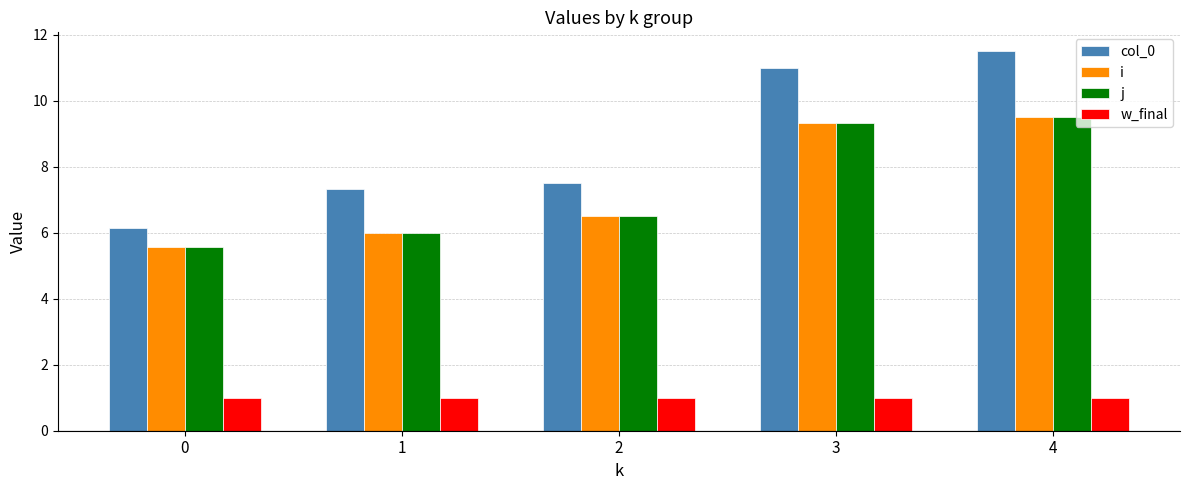

What is the maximum value for j?

9.5